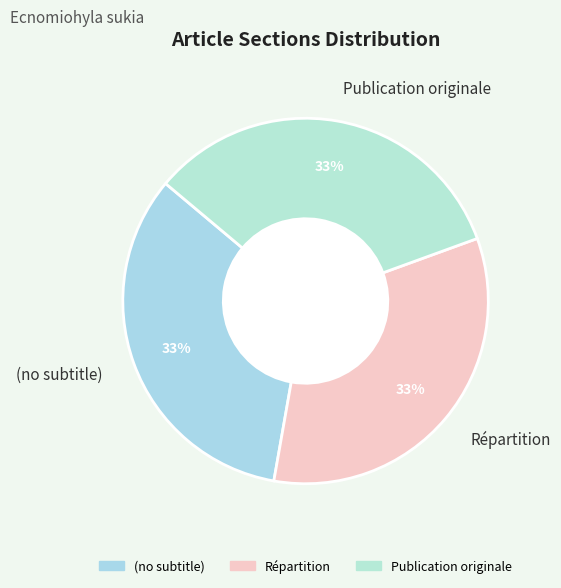

True or false: Répartition accounts for 39% of the total.

False